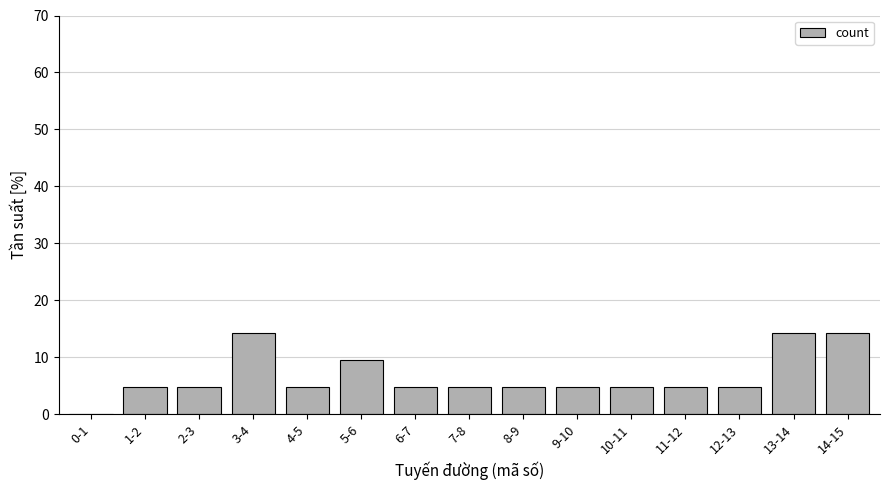

Reading right to left, extract all data points from this chart.

14-15=14.3	13-14=14.3	12-13=4.8	11-12=4.8	10-11=4.8	9-10=4.8	8-9=4.8	7-8=4.8	6-7=4.8	5-6=9.5	4-5=4.8	3-4=14.3	2-3=4.8	1-2=4.8	0-1=0.0